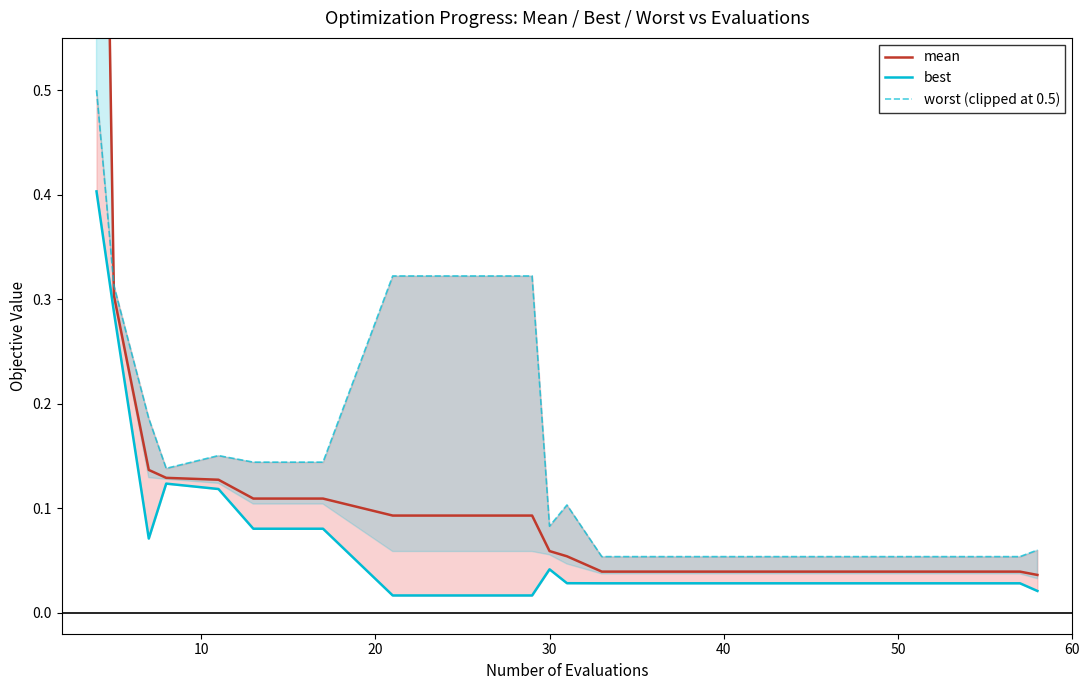

The mean series shows 0.1 at 16. True or false?

False